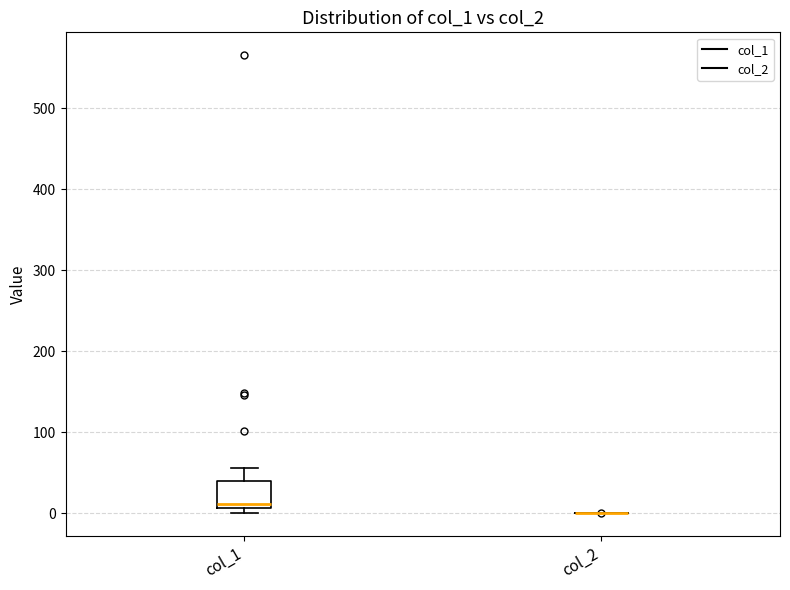

Reading left to right, read every box against the y-axis: the position of its median line, the range the box covers, and the ends of its whiskers. The values are not printed on the chart, so give them approximately, as read against the axis.

col_1: median 10 (just above the box's lower edge), box 10 to 40, whiskers 0 to 60
col_2: box collapsed to a line at 0, whiskers 0 to 0